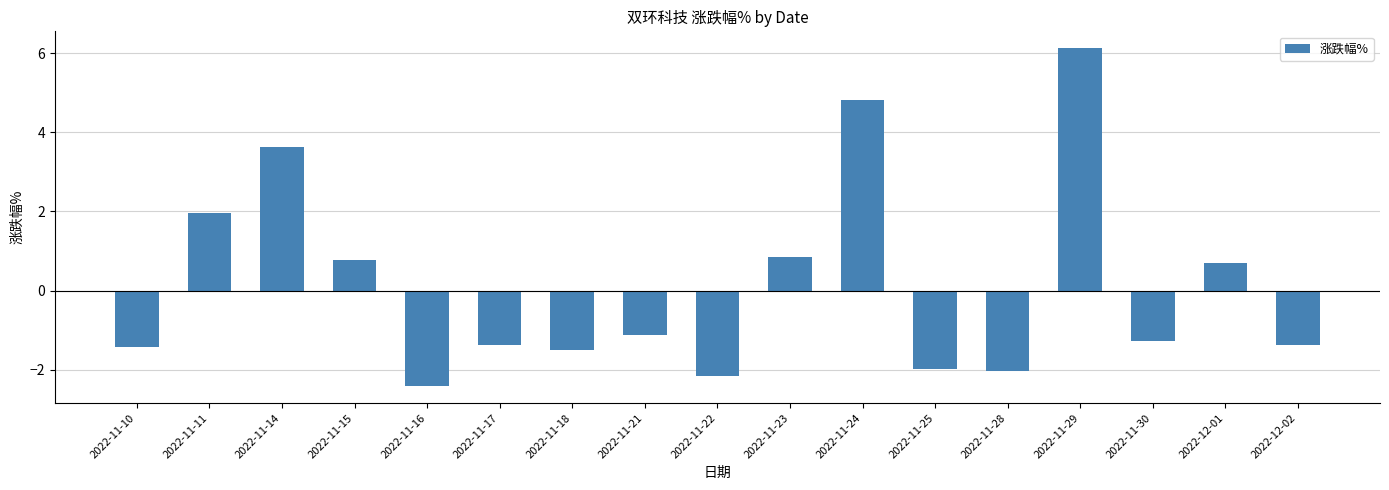

Which label corresponds to the smallest value in the chart?

2022-11-16